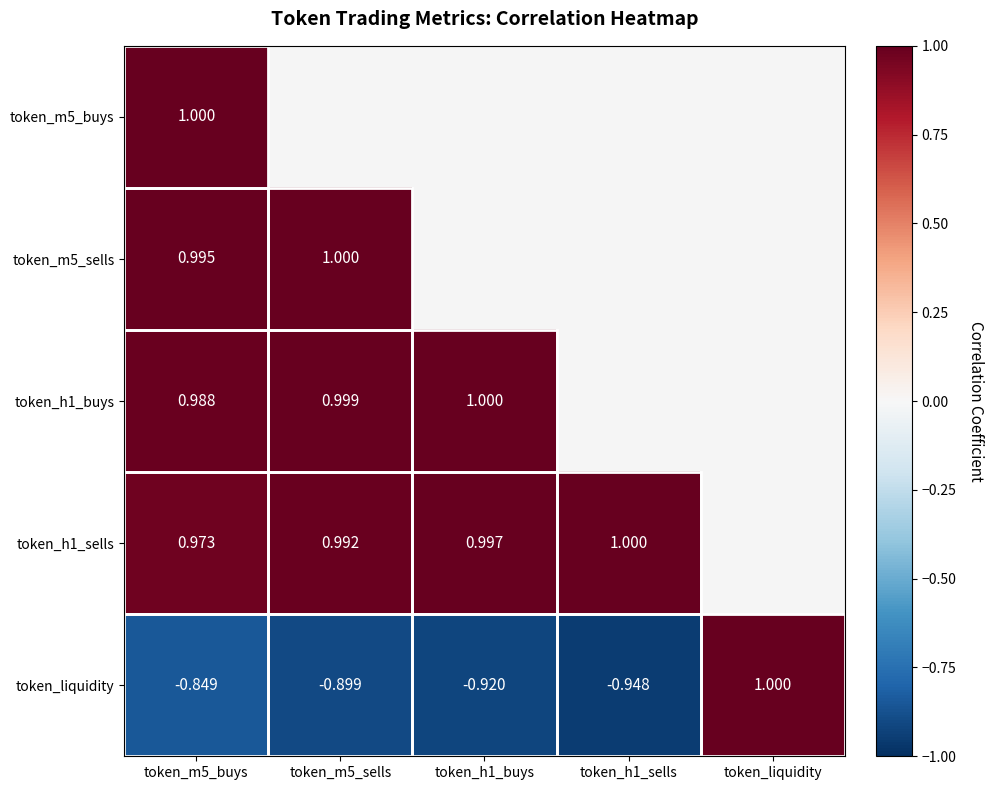

Is the value of token_m5_sells at token_m5_buys greater than the value of token_h1_buys at token_h1_buys?

No